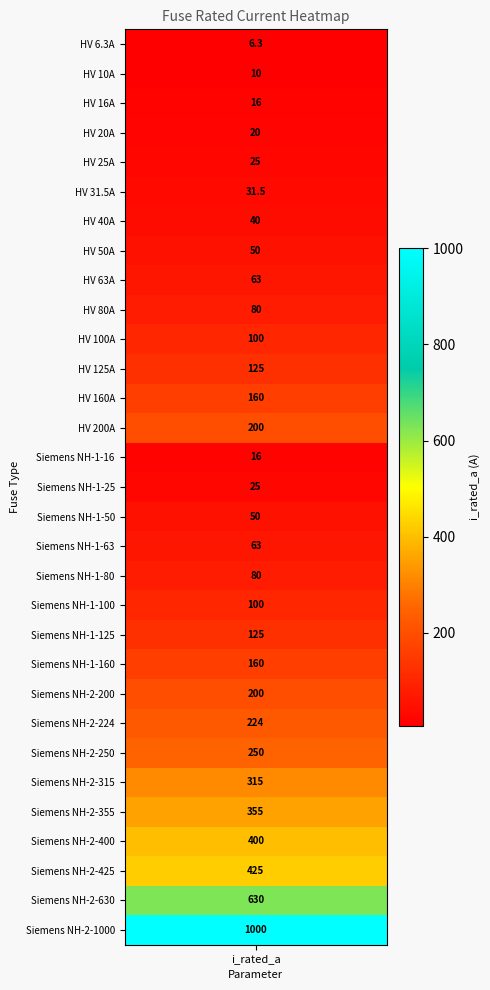

Reading left to right, list all the values displayed in this chart.

6.3	10.0	16.0	20.0	25.0	31.5	40.0	50.0	63.0	80.0	100.0	125.0	160.0	200.0	16.0	25.0	50.0	63.0	80.0	100.0	125.0	160.0	200.0	224.0	250.0	315.0	355.0	400.0	425.0	630.0	1000.0